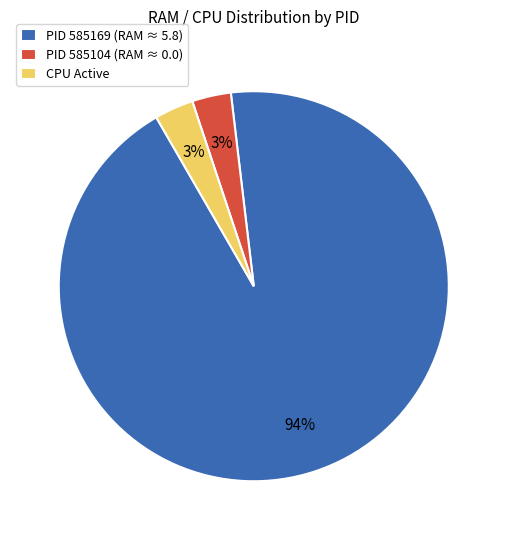

To the nearest percent, what percentage of the pie is PID 585104 (RAM ≈ 0.0)?

3%